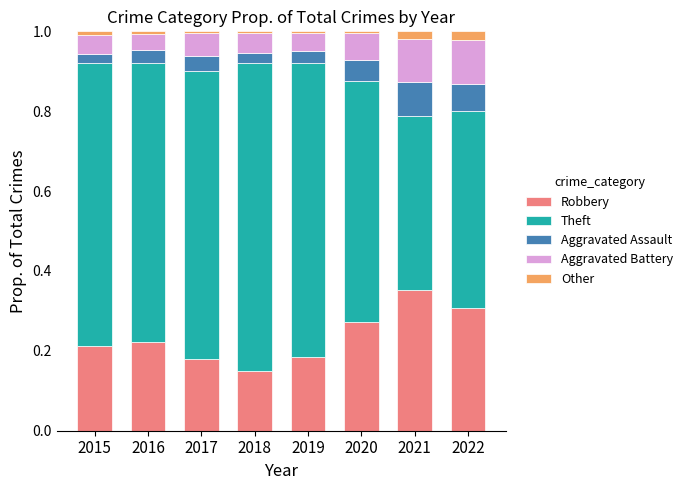

What is the total value across all series at 2022?

1.0